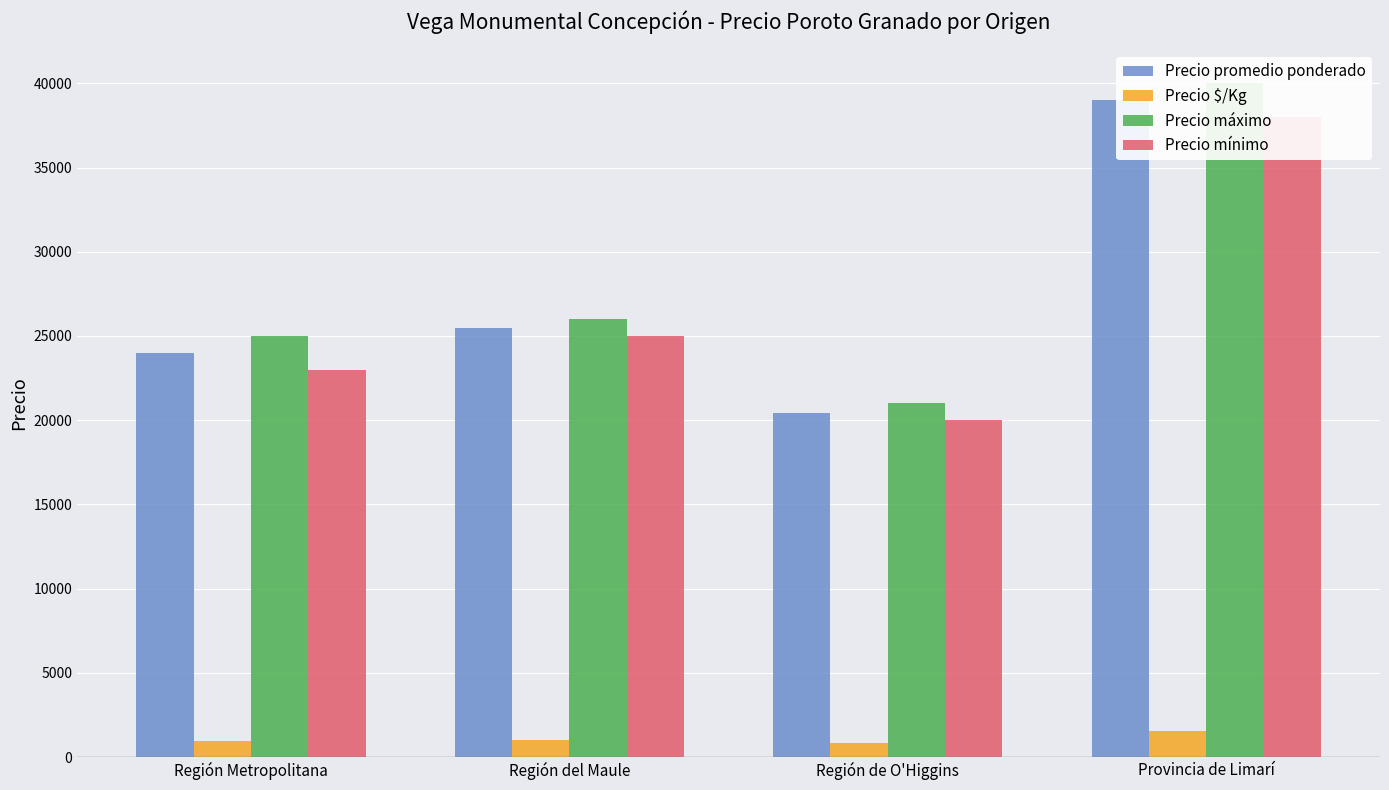

What is the smallest value displayed?

818